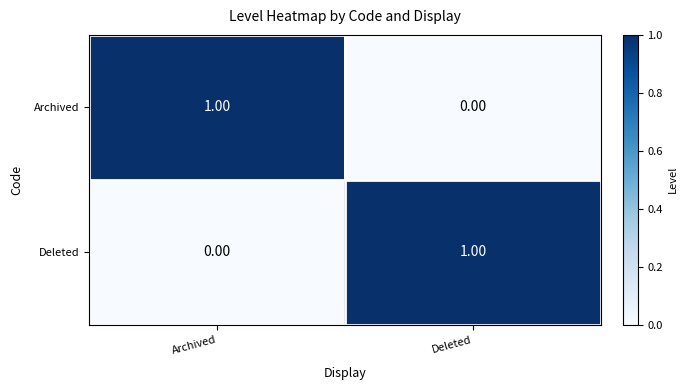

How many distinct data groups are displayed?

2